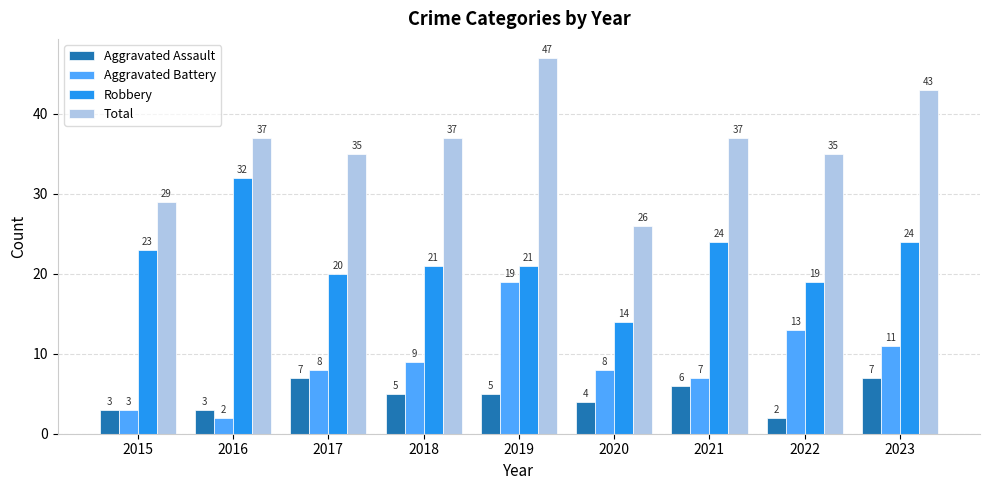

Reading left to right, extract all data points from this chart.

Aggravated Assault: 3	3	7	5	5	4	6	2	7
Aggravated Battery: 3	2	8	9	19	8	7	13	11
Robbery: 23	32	20	21	21	14	24	19	24
Total: 29	37	35	37	47	26	37	35	43